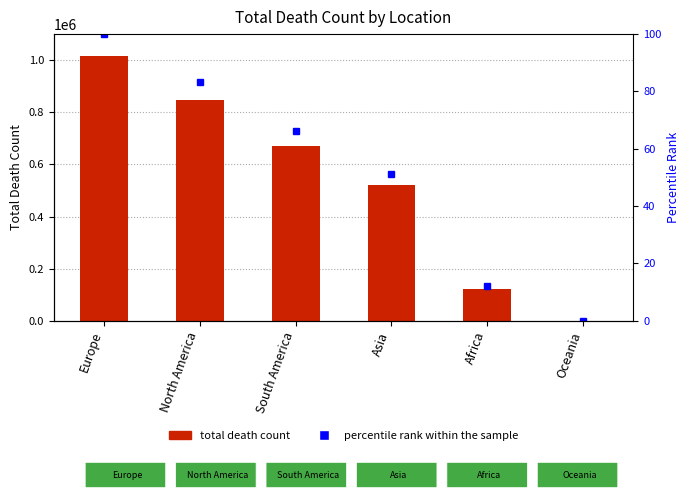

What is the label of the 2nd bar from the left?

North America